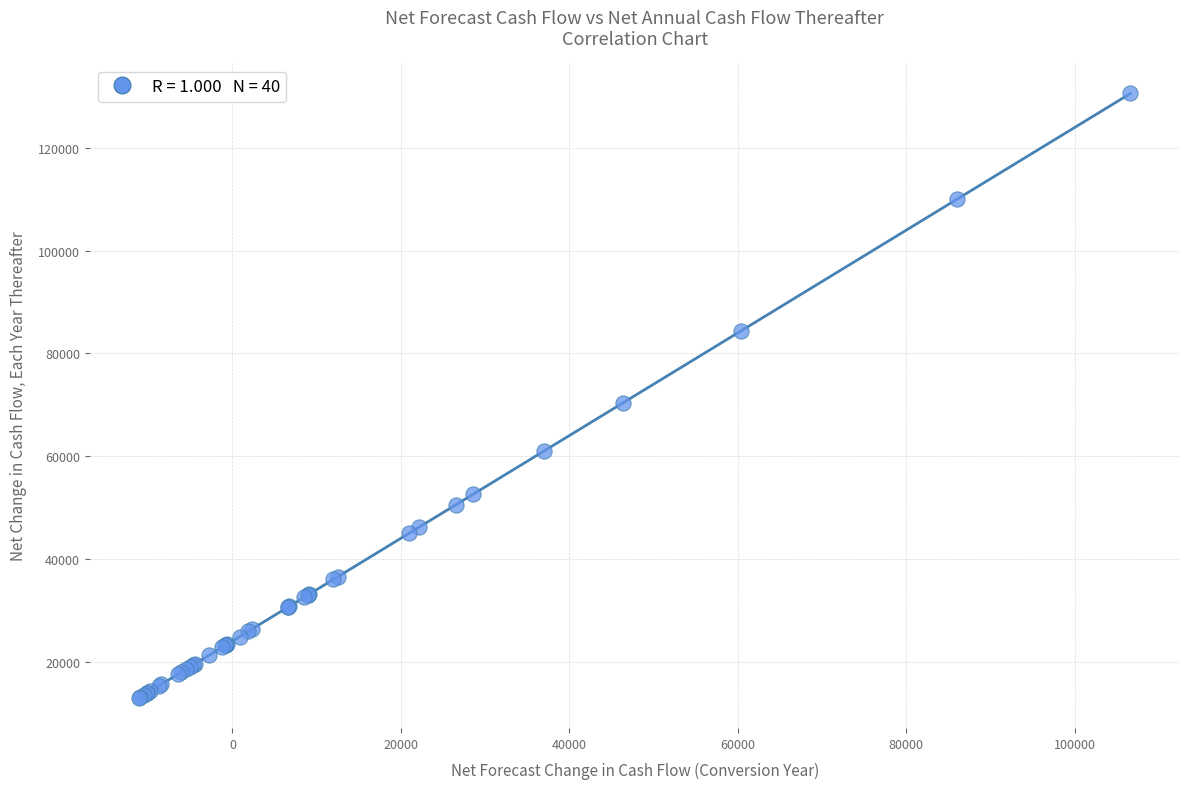

What Y value in the scatter plot is closest to 71776?

70397.6